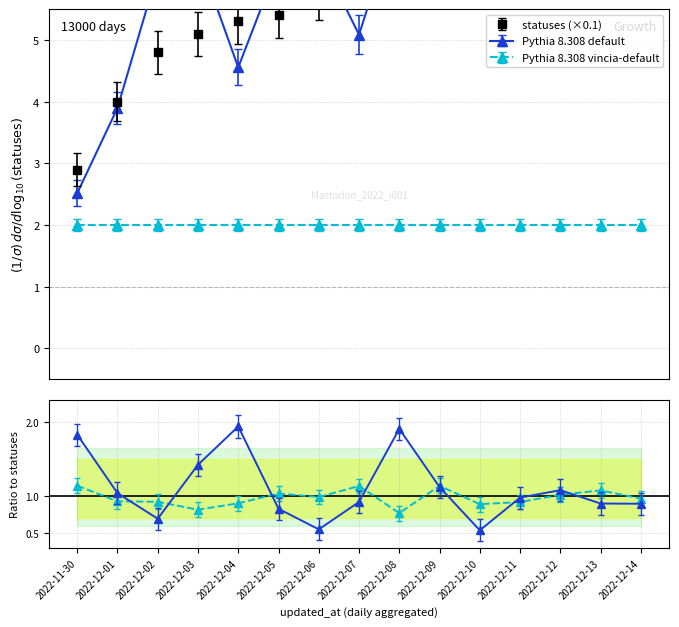

What is the sum of all values?

93.9